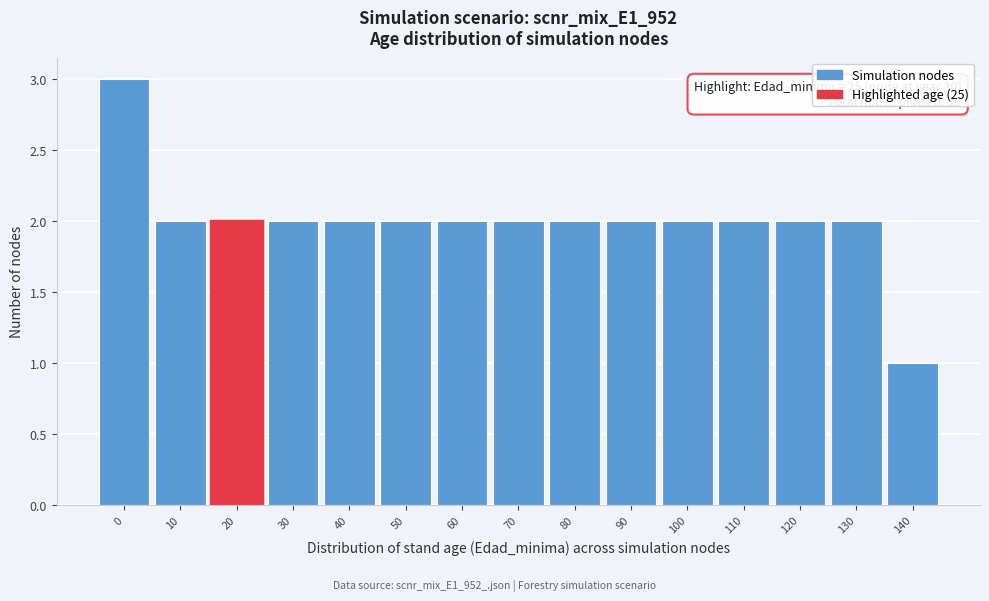

Reading left to right, transcribe all the data shown in this chart.

0=3	10=2	20=2	30=2	40=2	50=2	60=2	70=2	80=2	90=2	100=2	110=2	120=2	130=2	140=1